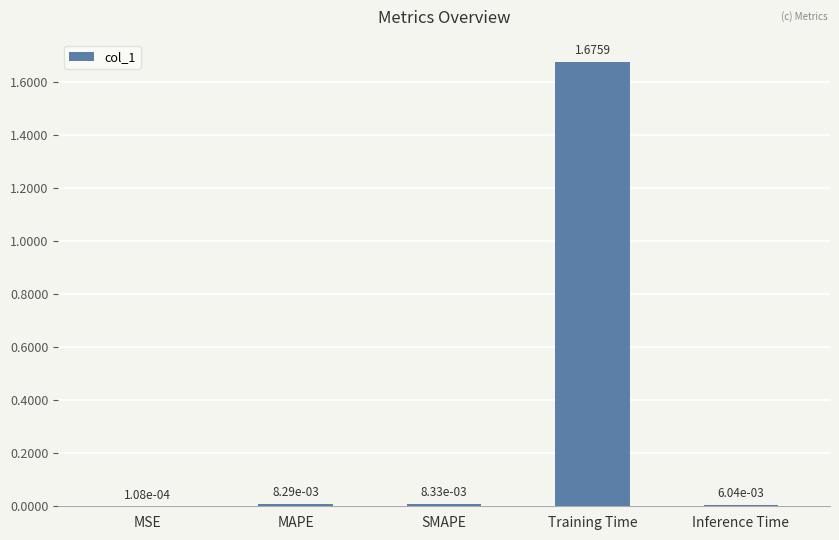

How many categories are shown in the chart?

5